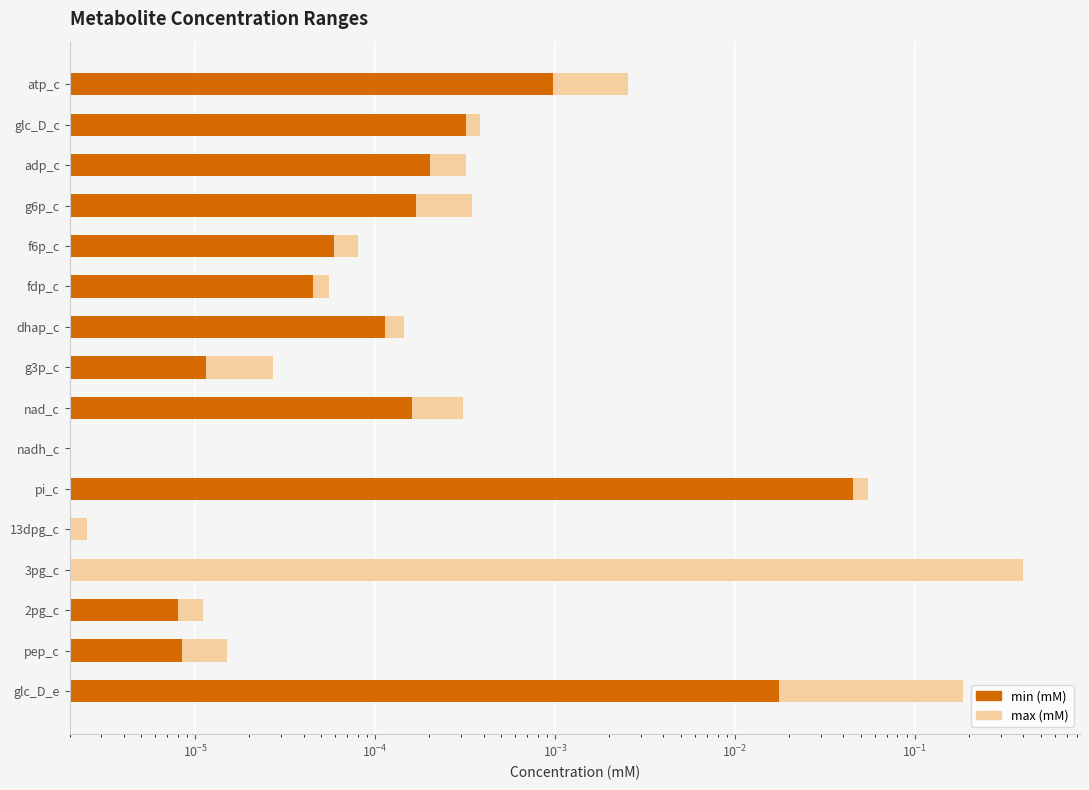

Reading right to left, list all the values displayed in this chart.

max (mM): 0.2	0.0	0.0	0.4	0.0	0.0	0.0	0.0	0.0	0.0	0.0	0.0	0.0	0.0	0.0	0.0
min (mM): 0.0	0.0	0.0	0.0	0.0	0.0	0.0	0.0	0.0	0.0	0.0	0.0	0.0	0.0	0.0	0.0